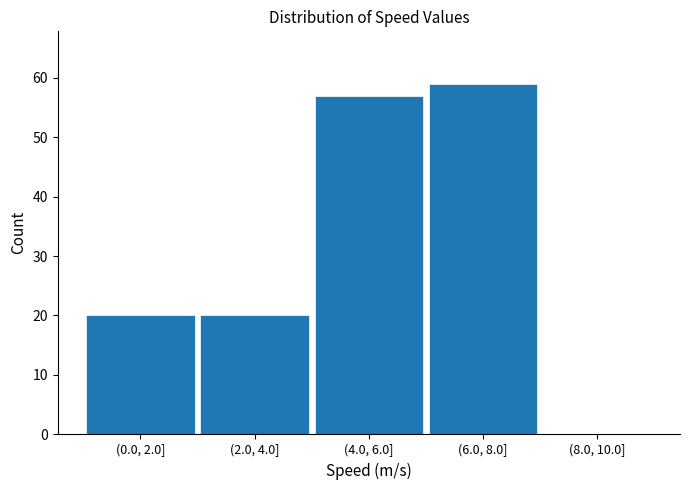

Reading right to left, transcribe all the data shown in this chart.

(8.0, 10.0]=0	(6.0, 8.0]=59	(4.0, 6.0]=57	(2.0, 4.0]=20	(0.0, 2.0]=20